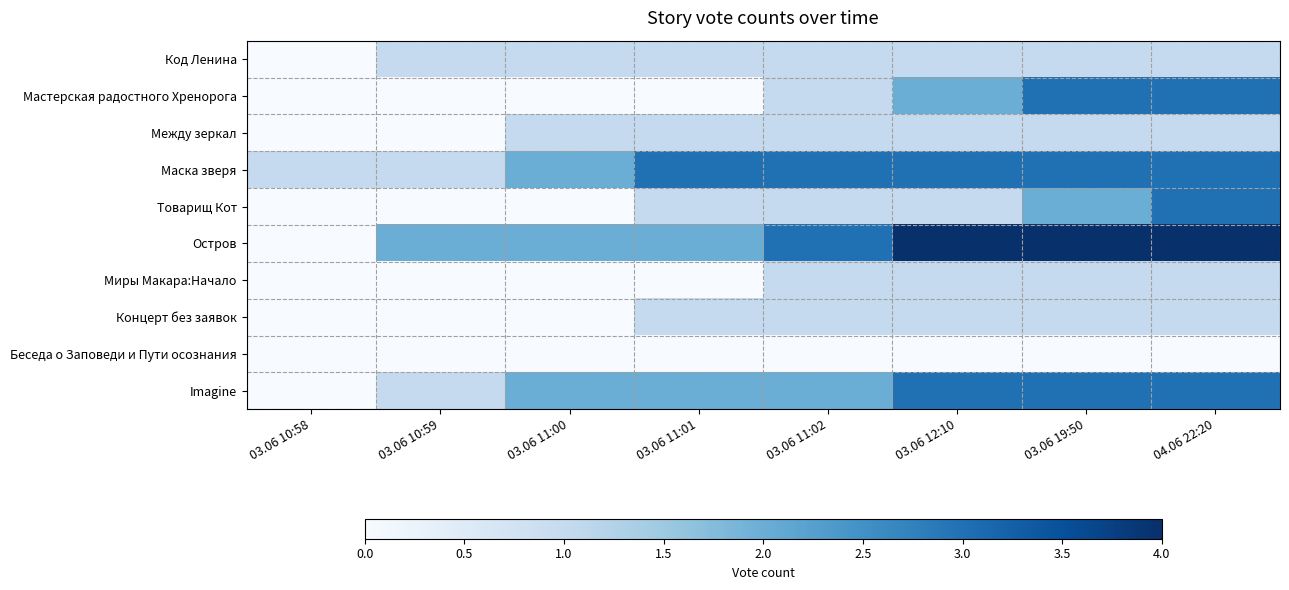

Reading left to right, list all the values displayed in this chart.

Код Ленина: 03.06 10:58=0	03.06 10:59=1	03.06 11:00=1	03.06 11:01=1	03.06 11:02=1	03.06 12:10=1	03.06 19:50=1	04.06 22:20=1
Мастерская радостного Хренорога: 03.06 10:58=0	03.06 10:59=0	03.06 11:00=0	03.06 11:01=0	03.06 11:02=1	03.06 12:10=2	03.06 19:50=3	04.06 22:20=3
Между зеркал: 03.06 10:58=0	03.06 10:59=0	03.06 11:00=1	03.06 11:01=1	03.06 11:02=1	03.06 12:10=1	03.06 19:50=1	04.06 22:20=1
Маска зверя: 03.06 10:58=1	03.06 10:59=1	03.06 11:00=2	03.06 11:01=3	03.06 11:02=3	03.06 12:10=3	03.06 19:50=3	04.06 22:20=3
Товарищ Кот: 03.06 10:58=0	03.06 10:59=0	03.06 11:00=0	03.06 11:01=1	03.06 11:02=1	03.06 12:10=1	03.06 19:50=2	04.06 22:20=3
Остров: 03.06 10:58=0	03.06 10:59=2	03.06 11:00=2	03.06 11:01=2	03.06 11:02=3	03.06 12:10=4	03.06 19:50=4	04.06 22:20=4
Миры Макара:Начало: 03.06 10:58=0	03.06 10:59=0	03.06 11:00=0	03.06 11:01=0	03.06 11:02=1	03.06 12:10=1	03.06 19:50=1	04.06 22:20=1
Концерт без заявок: 03.06 10:58=0	03.06 10:59=0	03.06 11:00=0	03.06 11:01=1	03.06 11:02=1	03.06 12:10=1	03.06 19:50=1	04.06 22:20=1
Беседа о Заповеди и Пути осознания: 03.06 10:58=0	03.06 10:59=0	03.06 11:00=0	03.06 11:01=0	03.06 11:02=0	03.06 12:10=0	03.06 19:50=0	04.06 22:20=0
Imagine: 03.06 10:58=0	03.06 10:59=1	03.06 11:00=2	03.06 11:01=2	03.06 11:02=2	03.06 12:10=3	03.06 19:50=3	04.06 22:20=3